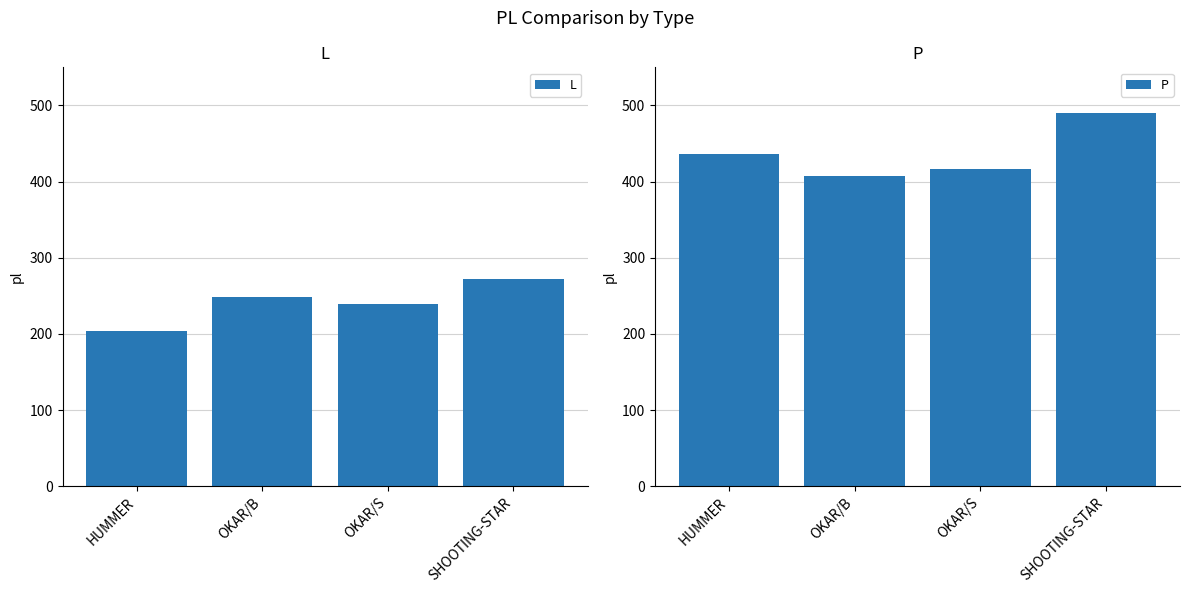

What is the total value across all series at HUMMER?

640